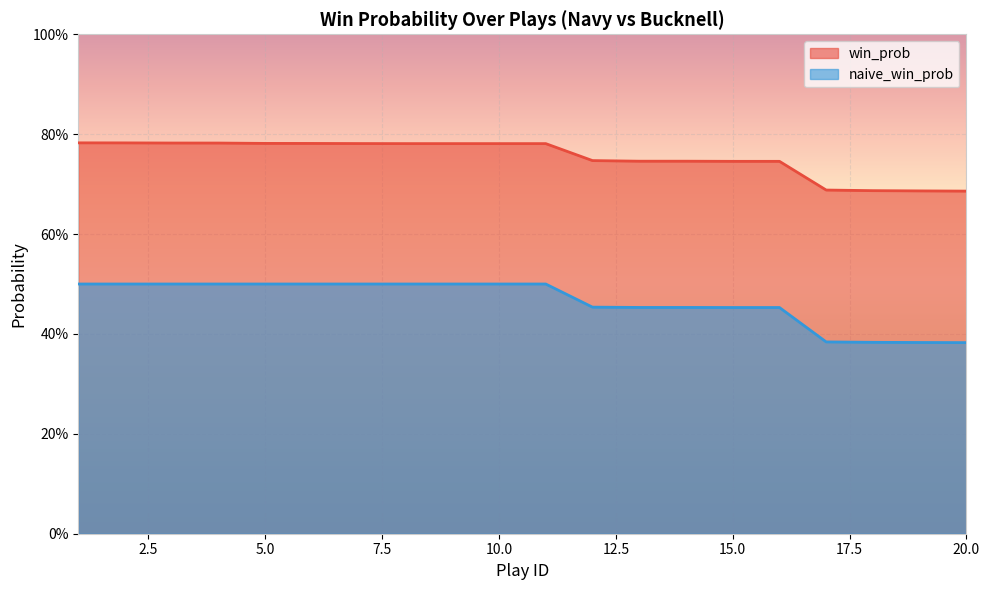

Is the value of win_prob at 19 greater than the value of naive_win_prob at 16?

Yes